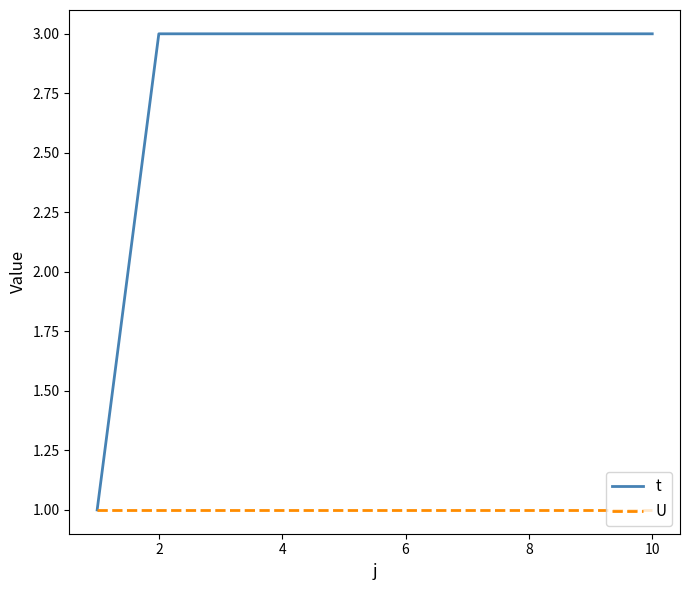

What is the highest value of the t series?

3